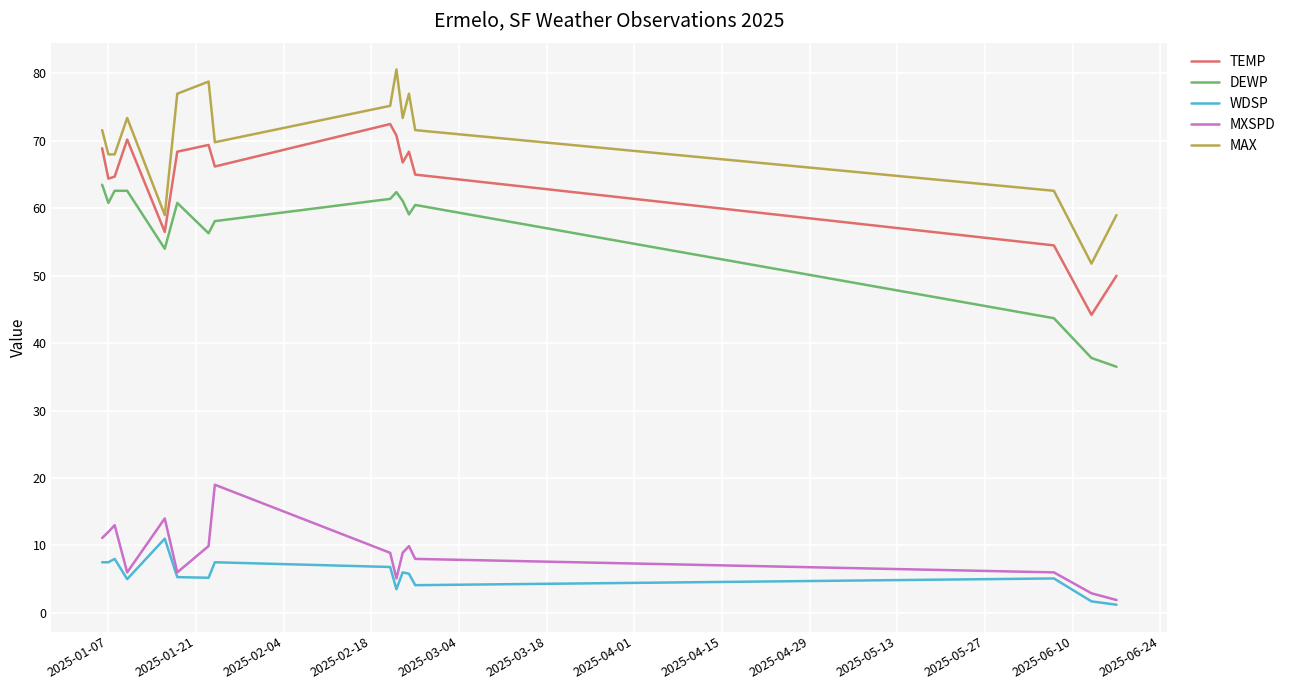

List the series in order of their peak value, highest first.

MAX, TEMP, DEWP, MXSPD, WDSP